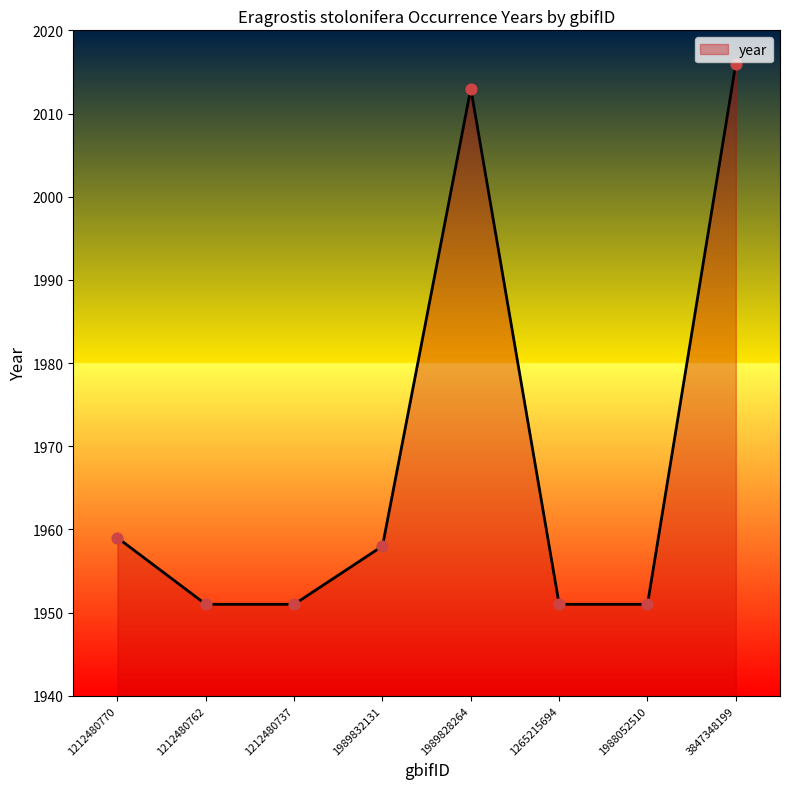

Between 1989832131 and 1212480762, which is larger?

1989832131